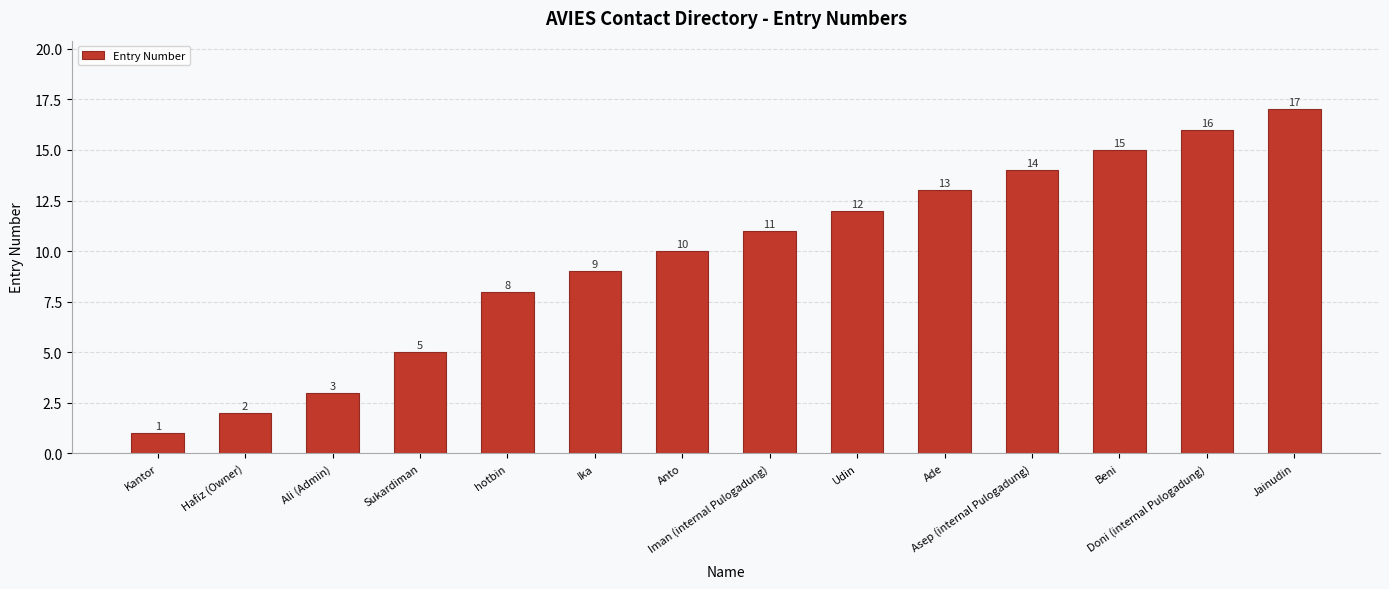

What is the smallest value displayed?

1